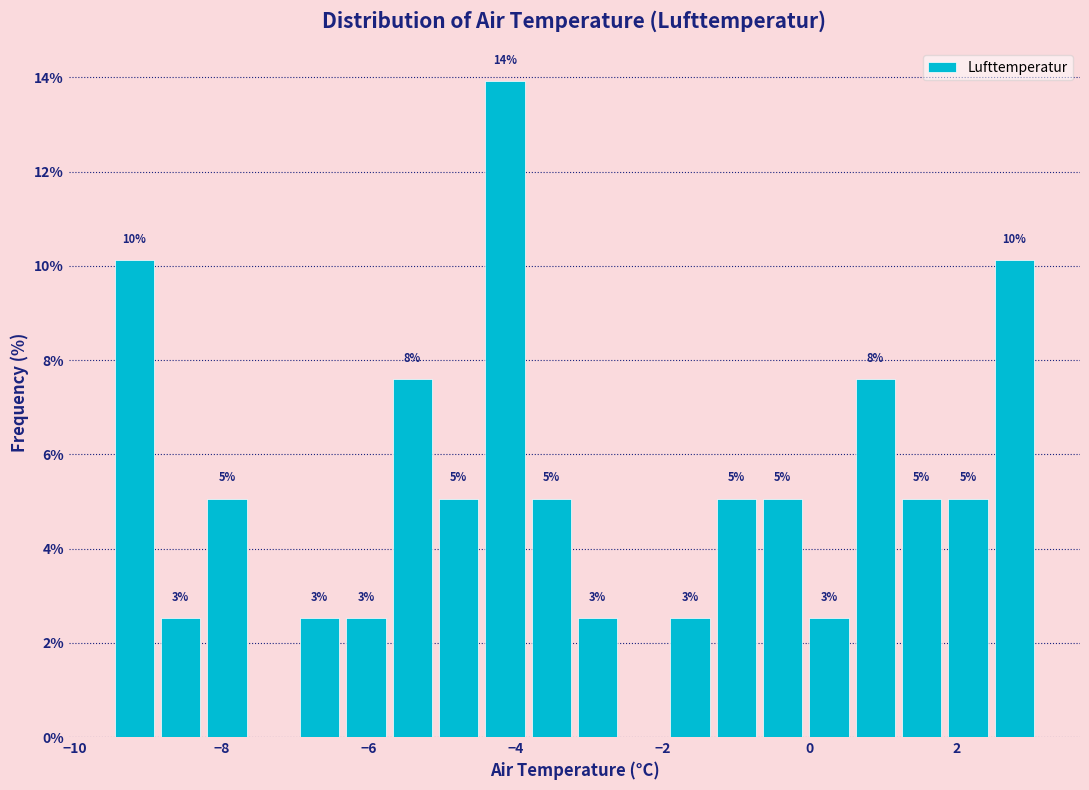

Read against the x-axis, roughly where is the centre of the tallest bar?

-4.2